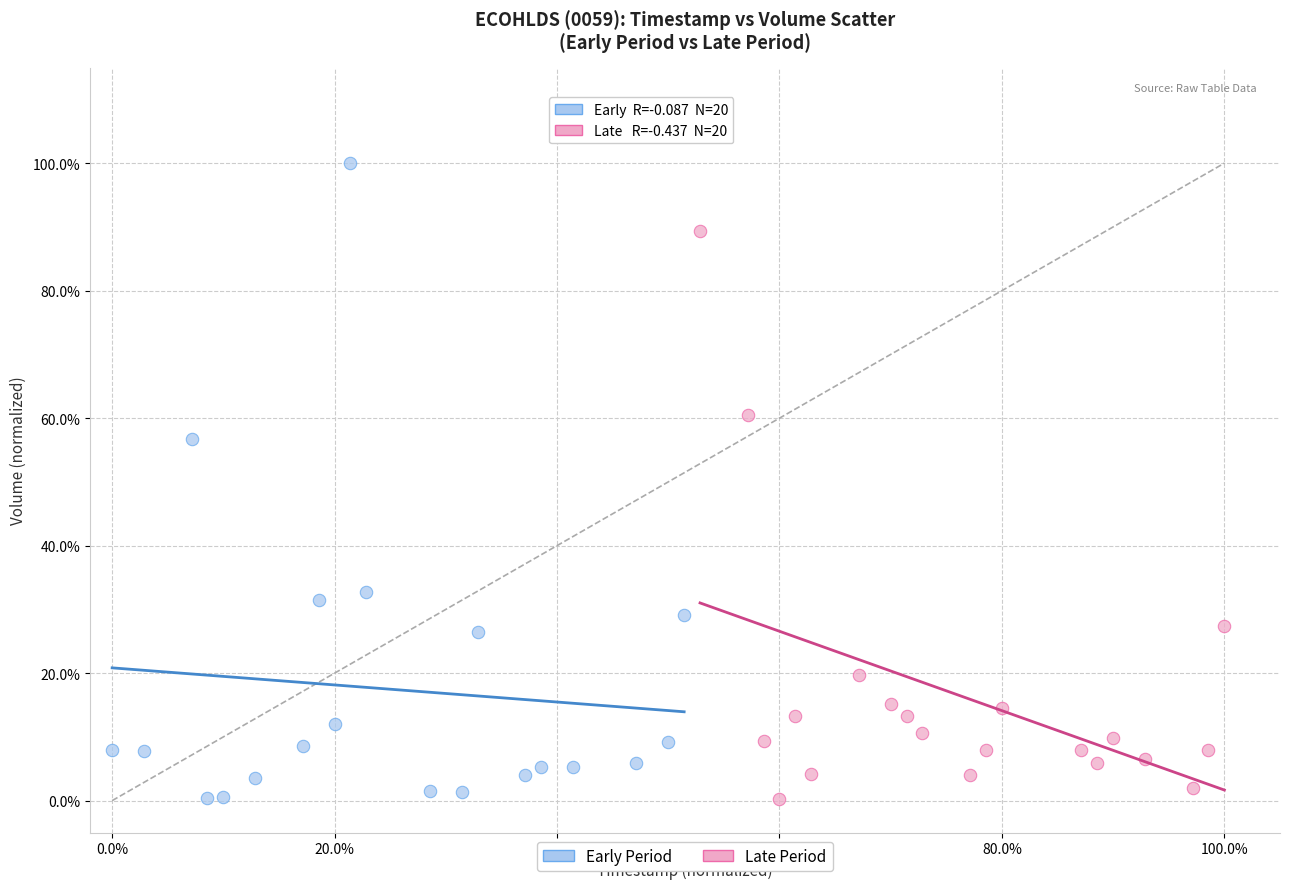

What are all the series names shown in the legend?

Early Period, Late Period